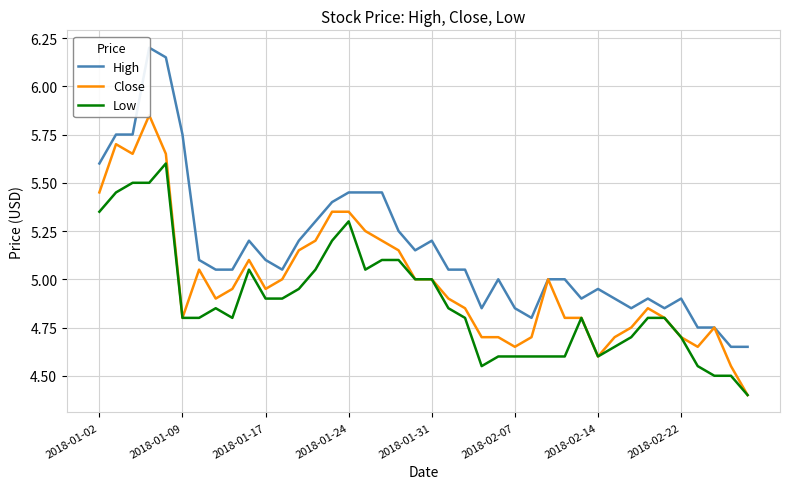

Between 18 and 31, which series saw the biggest shift?

Close